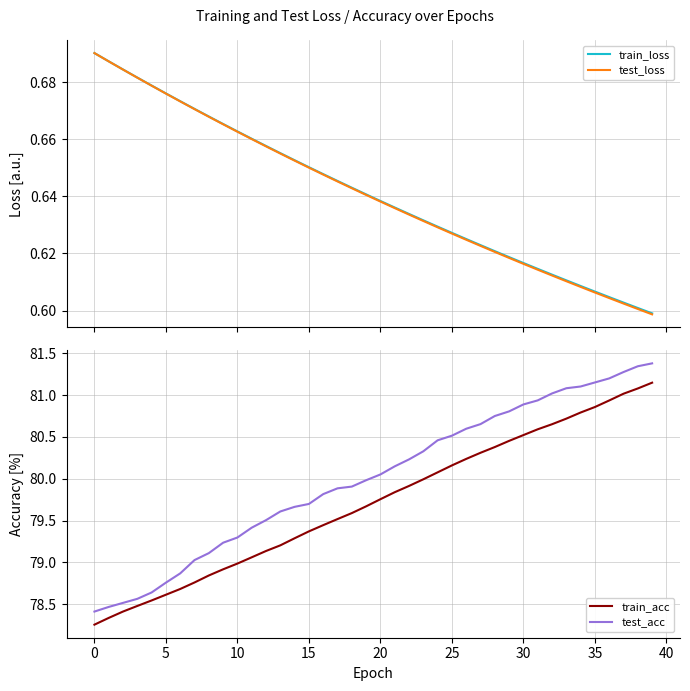

Which series has the widest spread of values?

test_acc